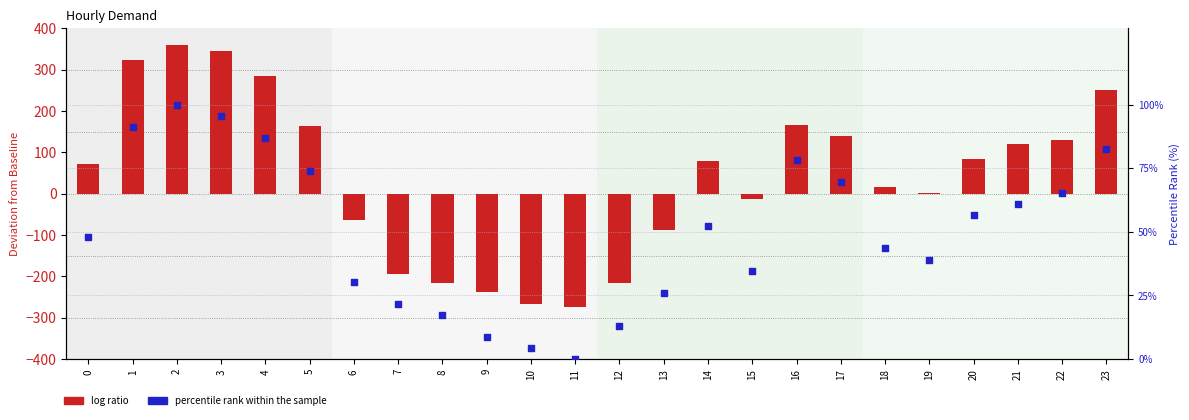

At how many categories does at least one series exceed 347?

1